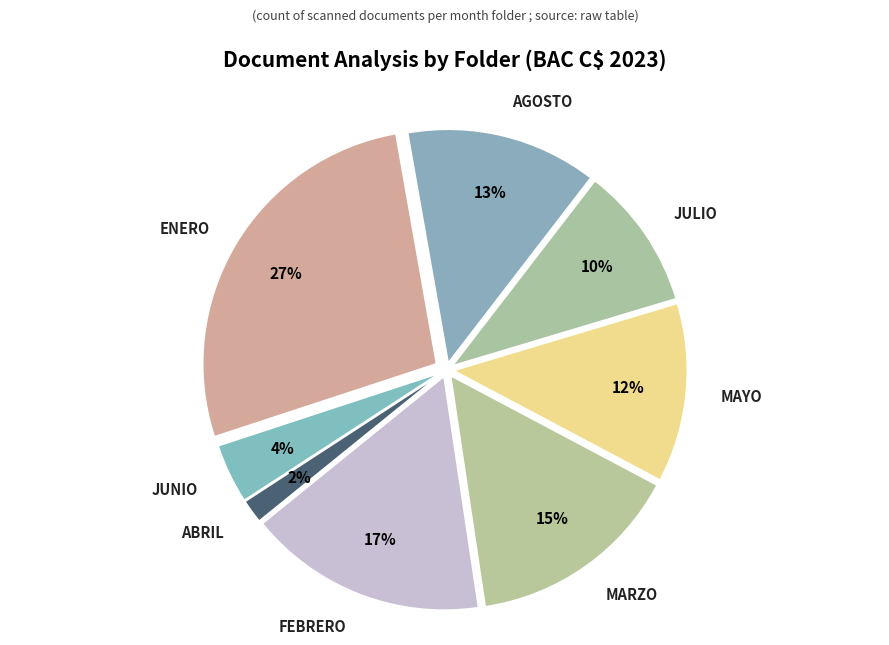

Which slice is the largest?

ENERO